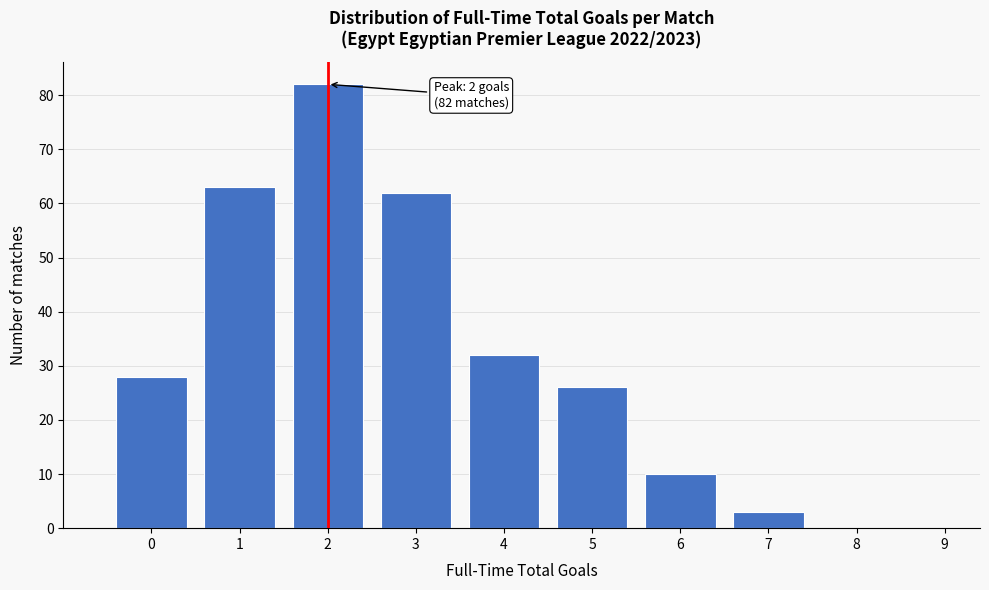

Reading left to right, list all the values displayed in this chart.

0=28	1=63	2=82	3=62	4=32	5=26	6=10	7=3	8=0	9=0